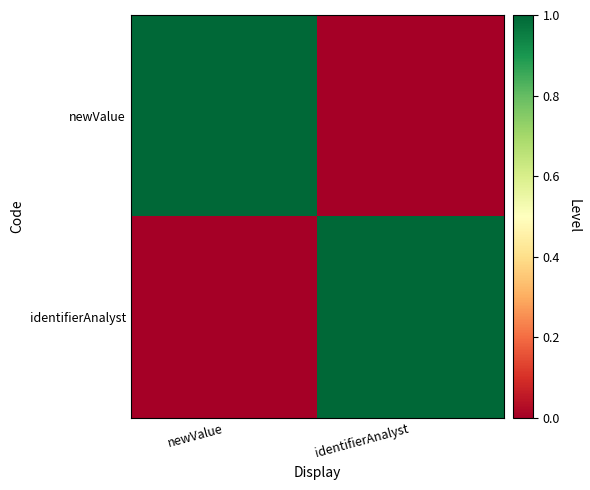

Reading right to left, what are all the values shown in this chart?

newValue: identifierAnalyst=0	newValue=1
identifierAnalyst: identifierAnalyst=1	newValue=0